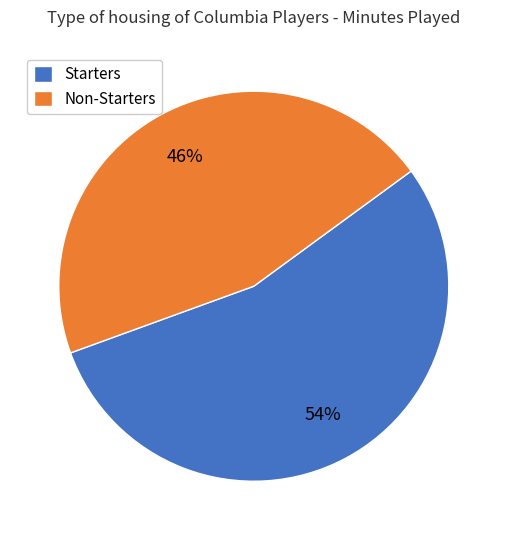

How many slices are in this pie chart?

2